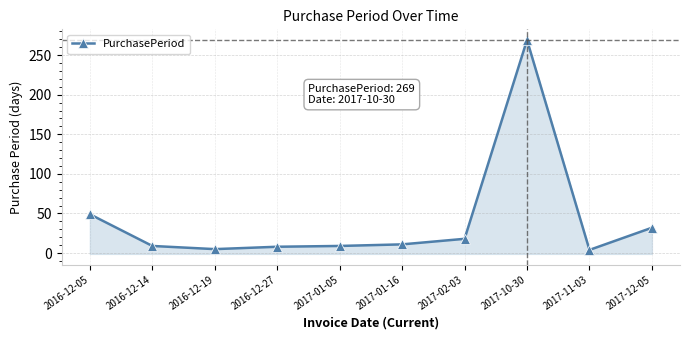

What is the sum of the values at 2017-01-16 and 2017-10-30?

280